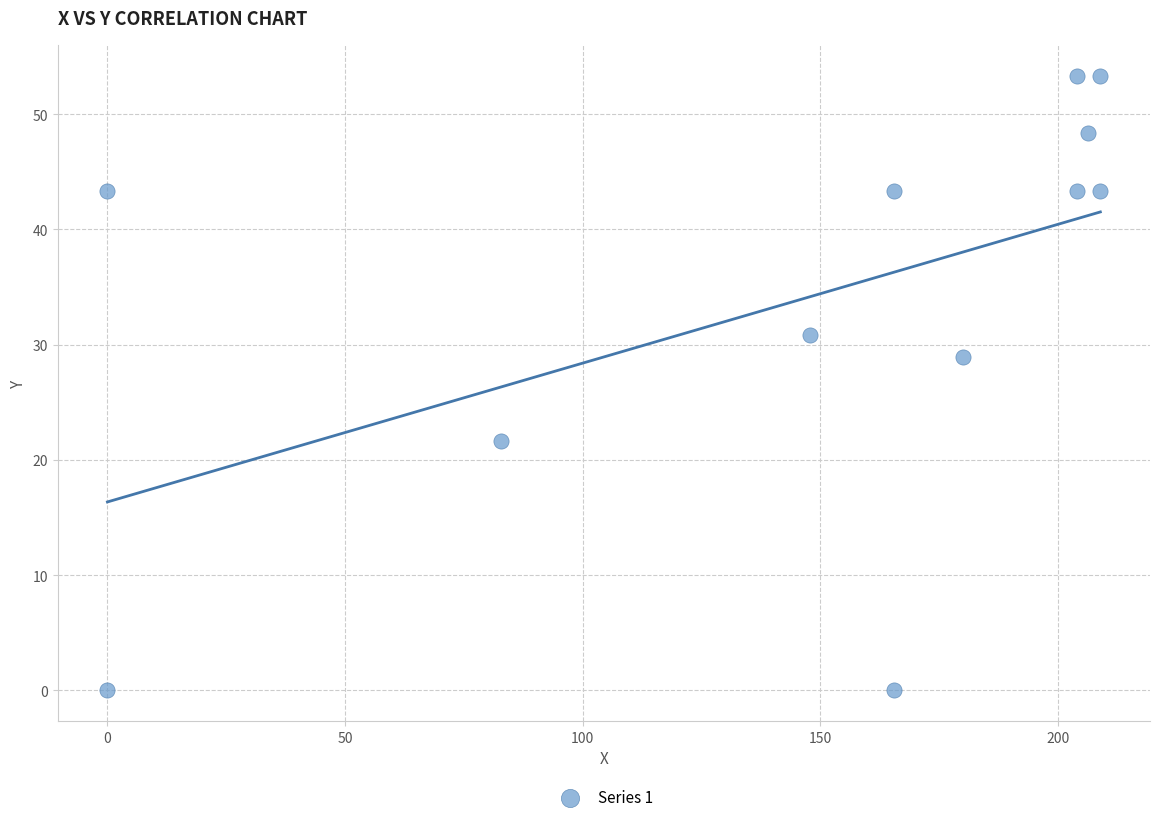

What Y value in the scatter plot is closest to 26?

28.9